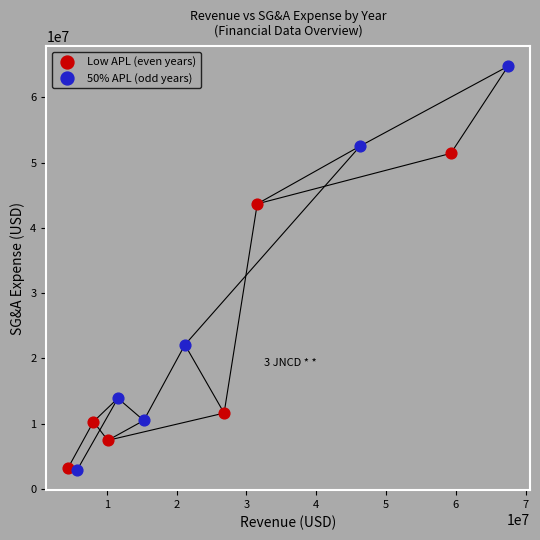

Which series has the widest spread of Y values?

50% APL (odd years)